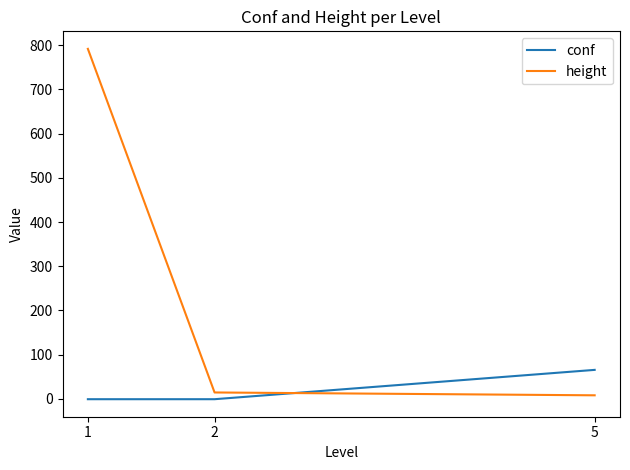

Rank the series by their average value, from lowest to highest.

conf, height